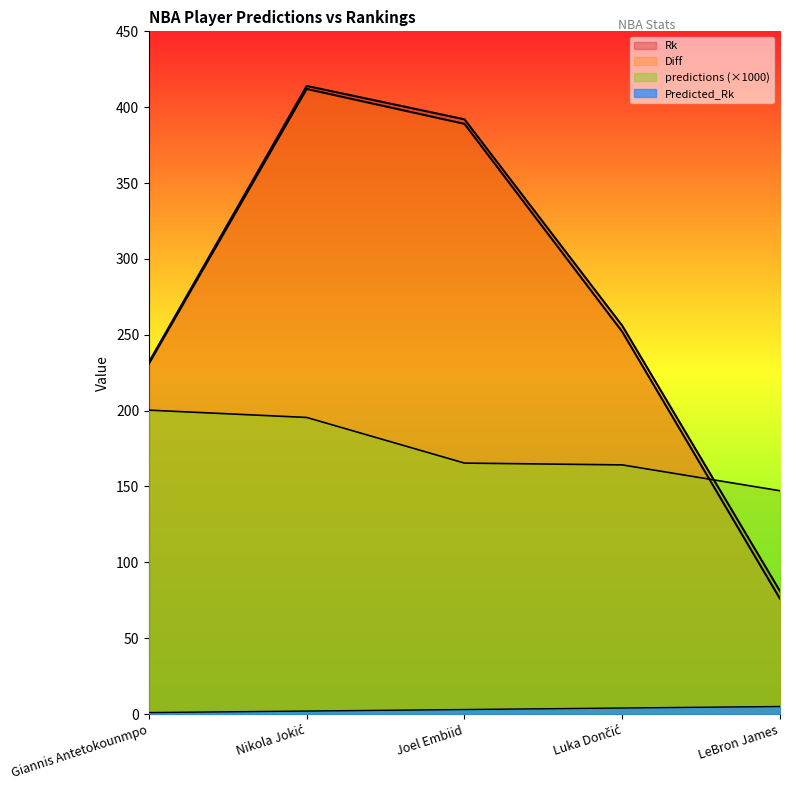

Is it true that predictions equals 195.5 at Nikola Jokić?

True